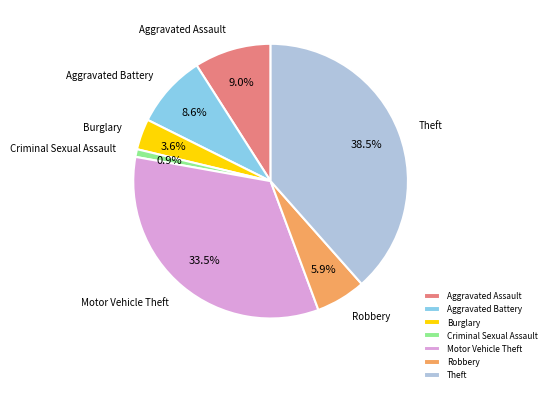

Do Motor Vehicle Theft and Criminal Sexual Assault together represent more than half of the pie?

No